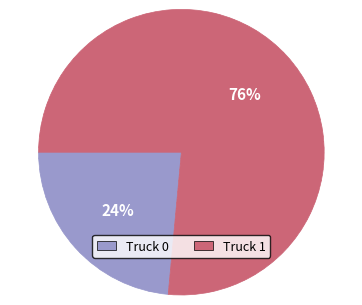

Which slice represents more than half of the pie?

Truck 1